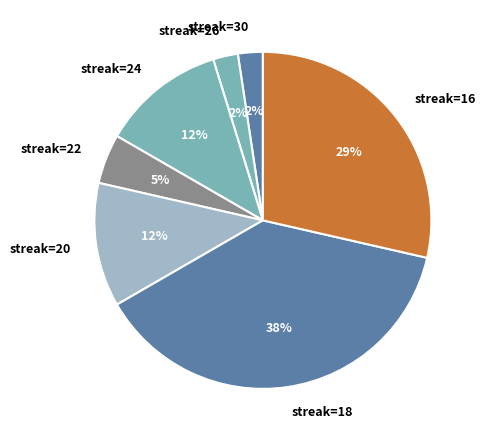

Which has a higher value, streak=18 or streak=26?

streak=18